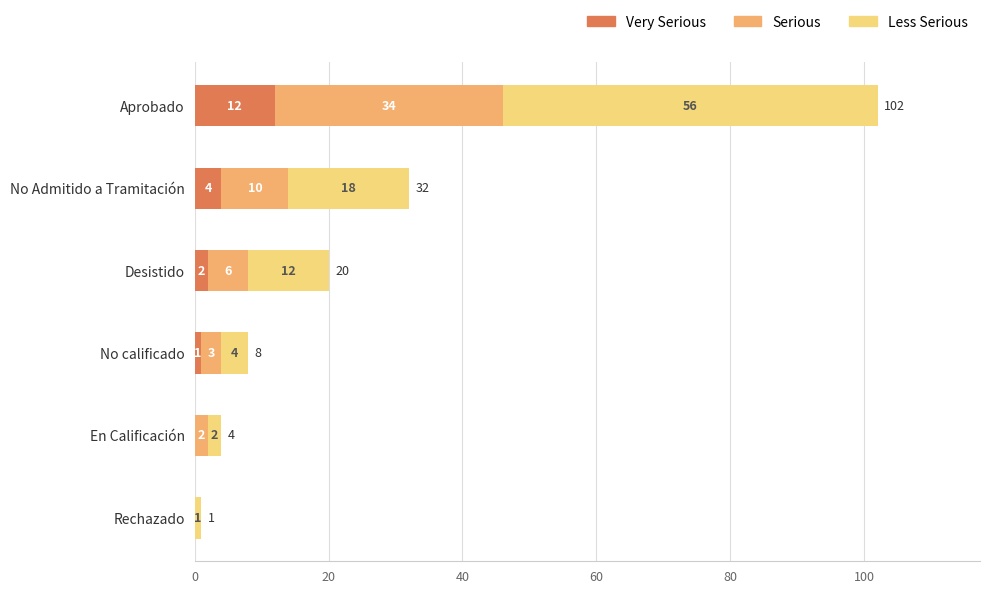

At which category is the sum across all series the highest?

Aprobado